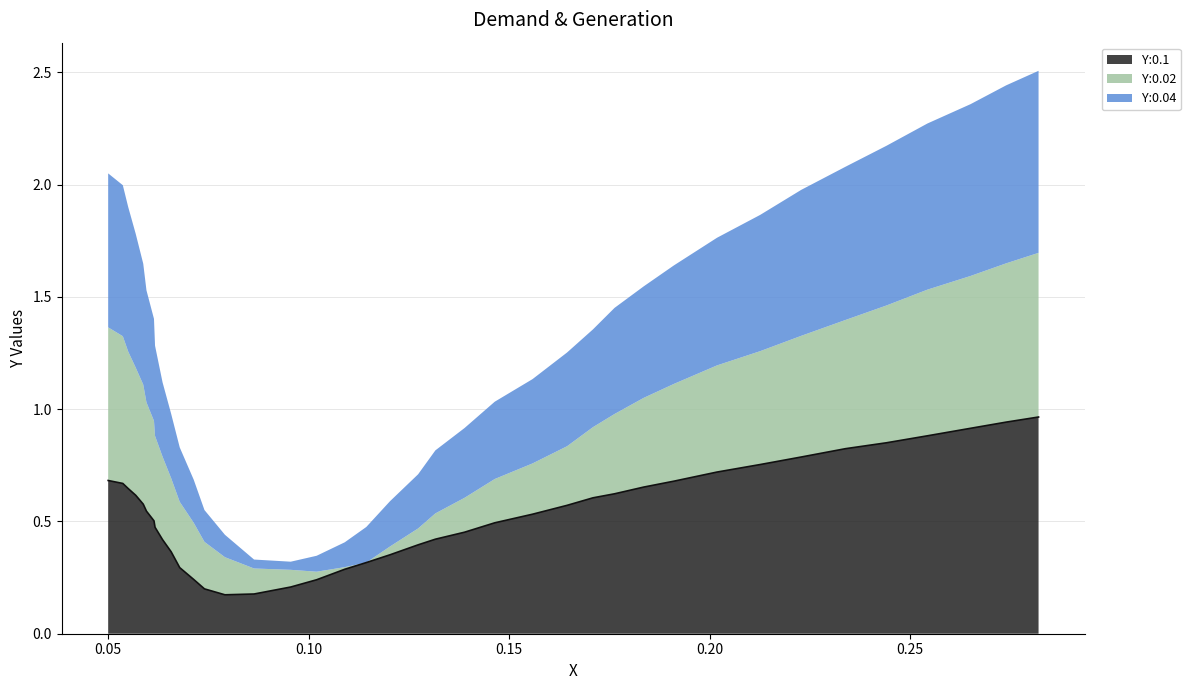

Count the number of categories in the chart.

39